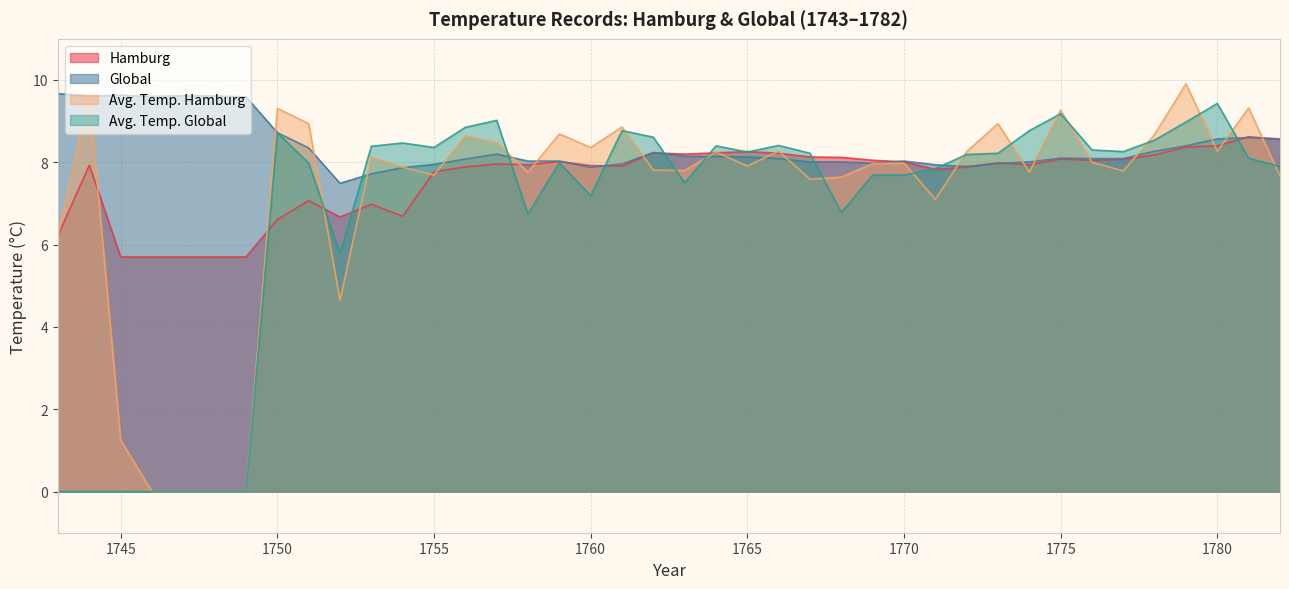

Reading left to right, what are all the values shown in this chart?

Hamburg: 6.2	7.9	5.7	5.7	5.7	5.7	5.7	6.6	7.1	6.7	7.0	6.7	7.8	7.9	8.0	7.9	8.0	7.9	7.9	8.2	8.2	8.2	8.3	8.2	8.1	8.1	8.1	8.0	7.8	7.9	8.0	7.9	8.1	8.1	8.1	8.2	8.4	8.4	8.6	8.6
Global: 9.7	9.6	9.6	9.6	9.6	9.6	9.6	8.7	8.3	7.5	7.7	7.9	8.0	8.1	8.2	8.0	8.0	7.9	8.0	8.2	8.2	8.1	8.1	8.1	8.0	8.0	8.0	8.0	7.9	7.9	8.0	8.0	8.1	8.1	8.1	8.3	8.4	8.6	8.6	8.6
Avg. Temp. Hamburg: 6.2	9.6	1.2	0.0	0.0	0.0	0.0	9.3	8.9	4.7	8.1	7.9	7.7	8.6	8.5	7.8	8.7	8.4	8.9	7.8	7.8	8.2	7.9	8.3	7.6	7.6	8.0	8.0	7.1	8.3	8.9	7.8	9.3	8.0	7.8	8.7	9.9	8.3	9.3	7.7
Avg. Temp. Global: 0.0	0.0	0.0	0.0	0.0	0.0	0.0	8.7	8.0	5.8	8.4	8.5	8.4	8.8	9.0	6.7	8.0	7.2	8.8	8.6	7.5	8.4	8.2	8.4	8.2	6.8	7.7	7.7	7.8	8.2	8.2	8.8	9.2	8.3	8.3	8.5	9.0	9.4	8.1	7.9